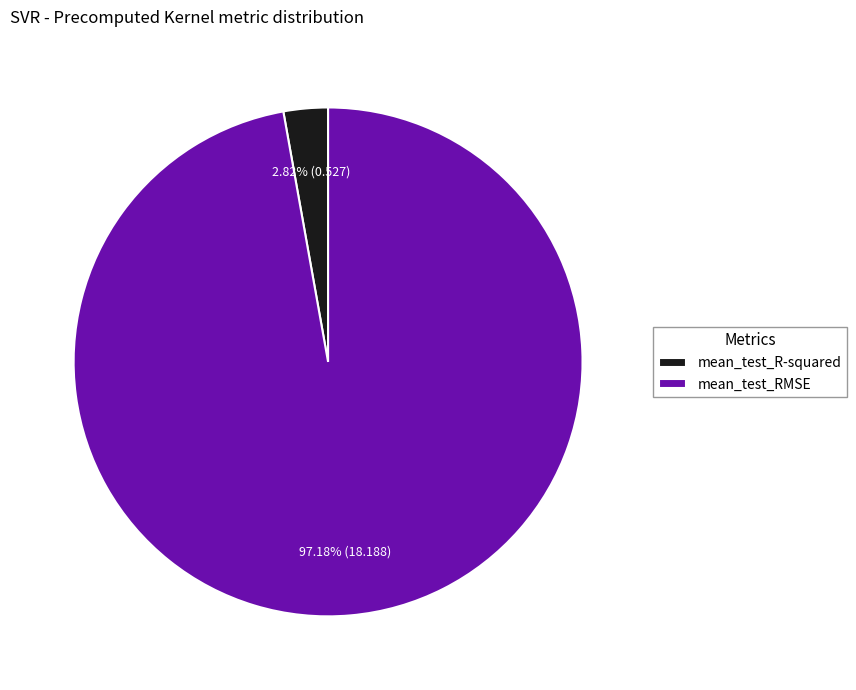

The mean_test_RMSE slice represents 97% of the pie. True or false?

True